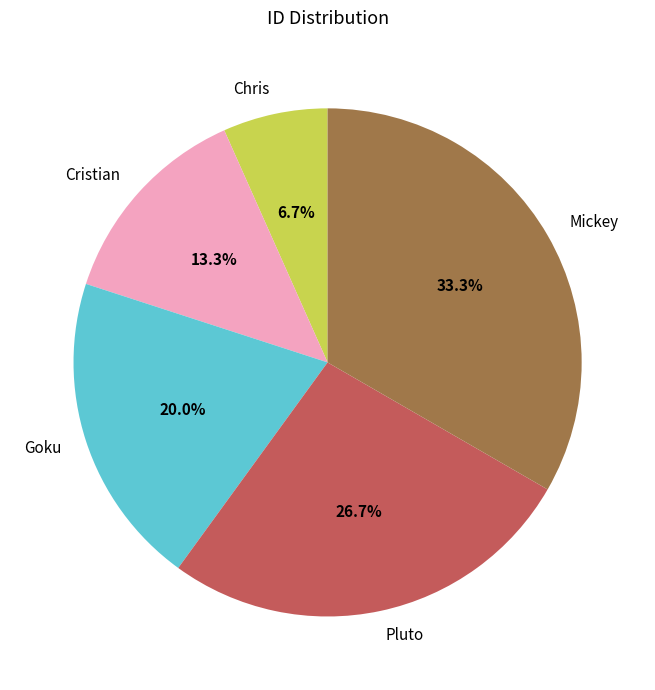

Does Chris represent more than half of the total?

No